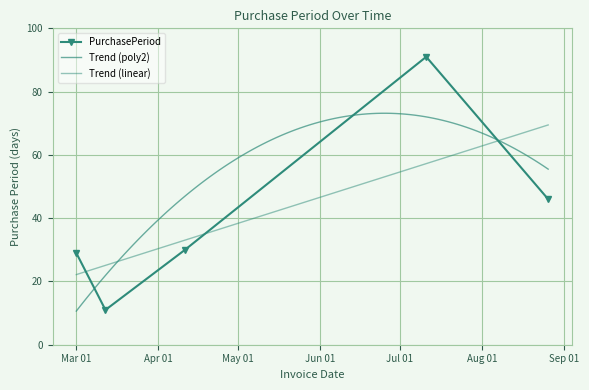

How many data points are less than 30?

2